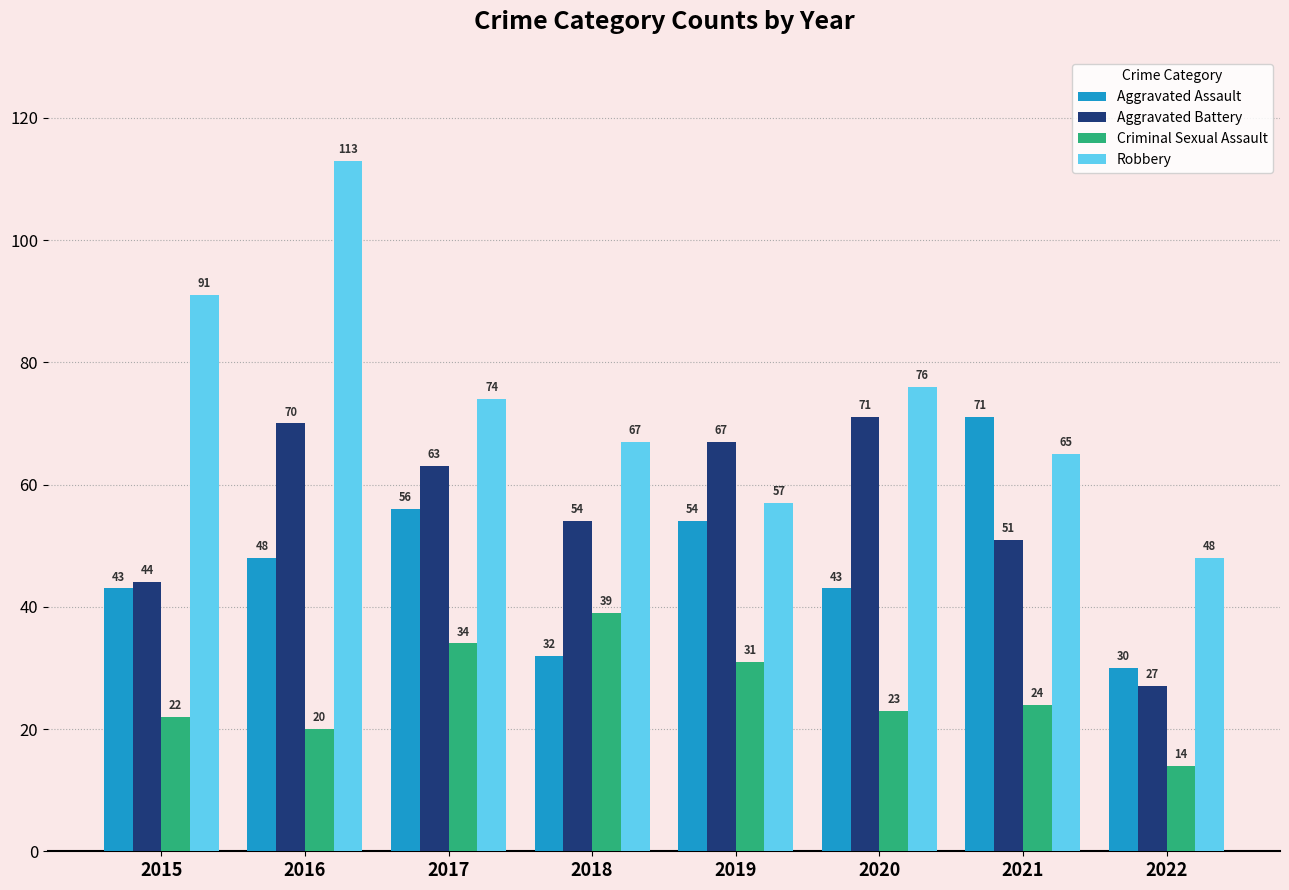

Which series has the widest spread of values?

Robbery